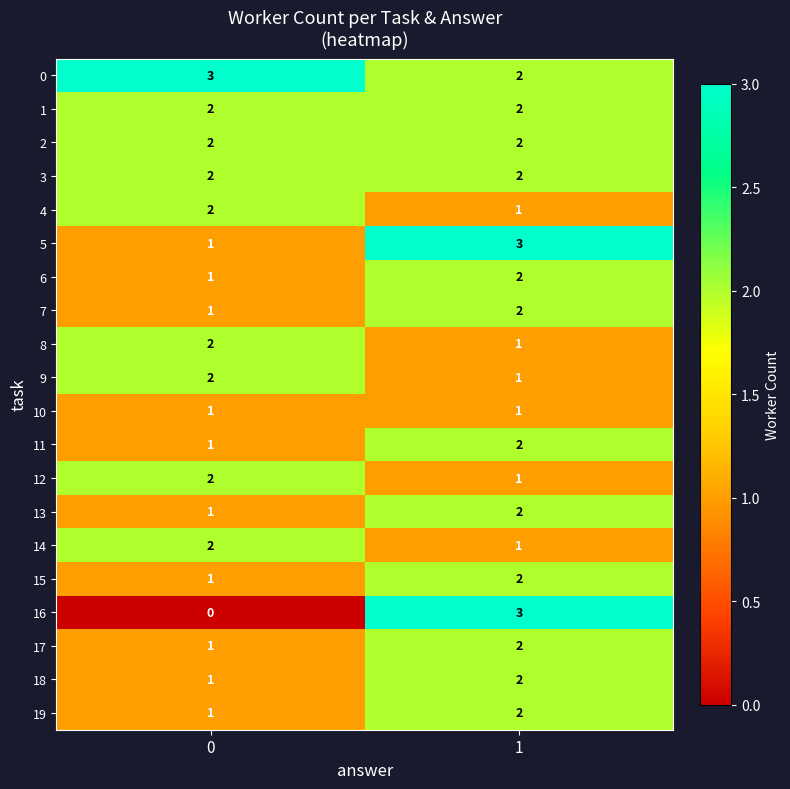

What is the total value across all series at 1?

36